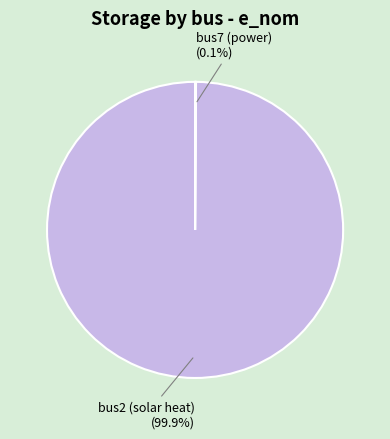

Is there a majority slice in this chart?

Yes